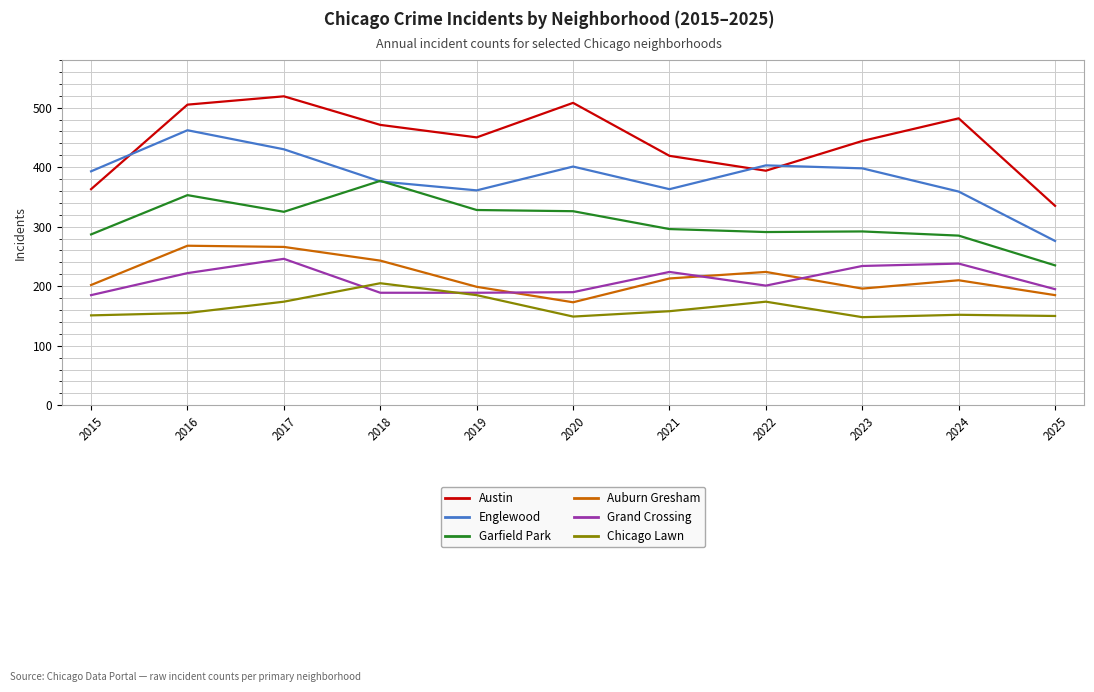

What is the difference between the highest and lowest values at 2022?

229